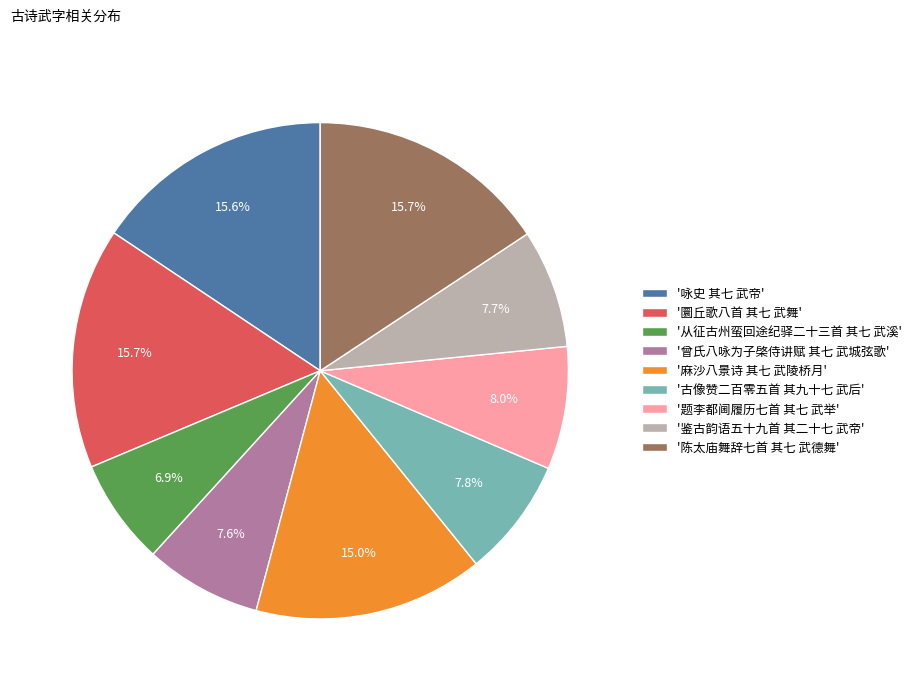

To the nearest percent, what is the difference between the largest and smallest slice percentages?

9%